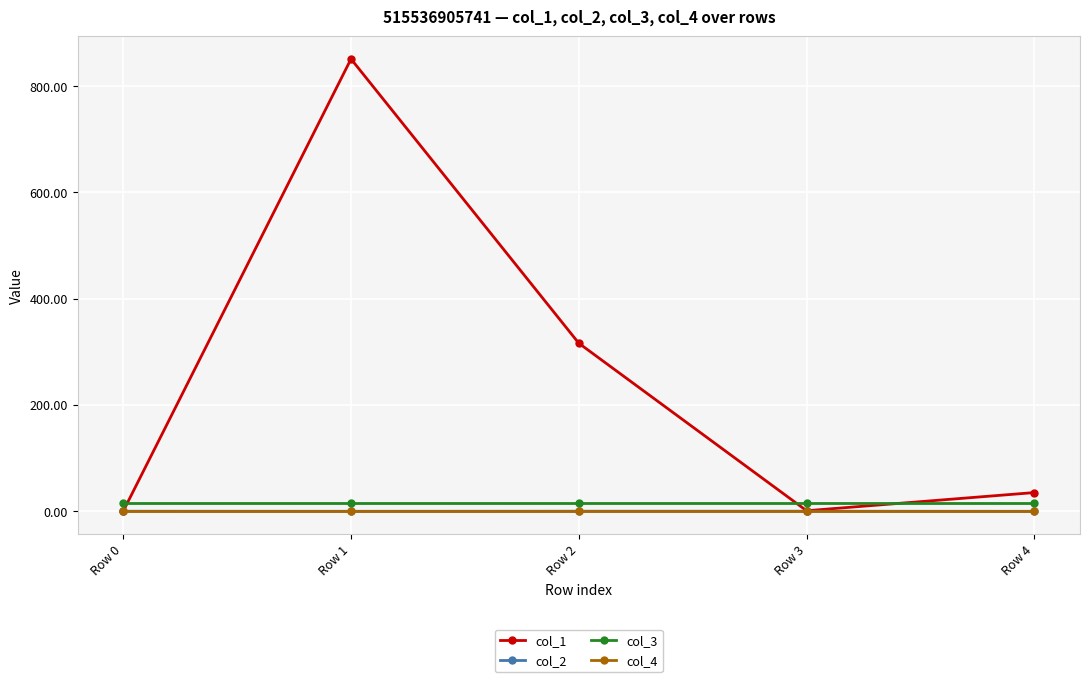

Does the chart have visible grid lines?

Yes